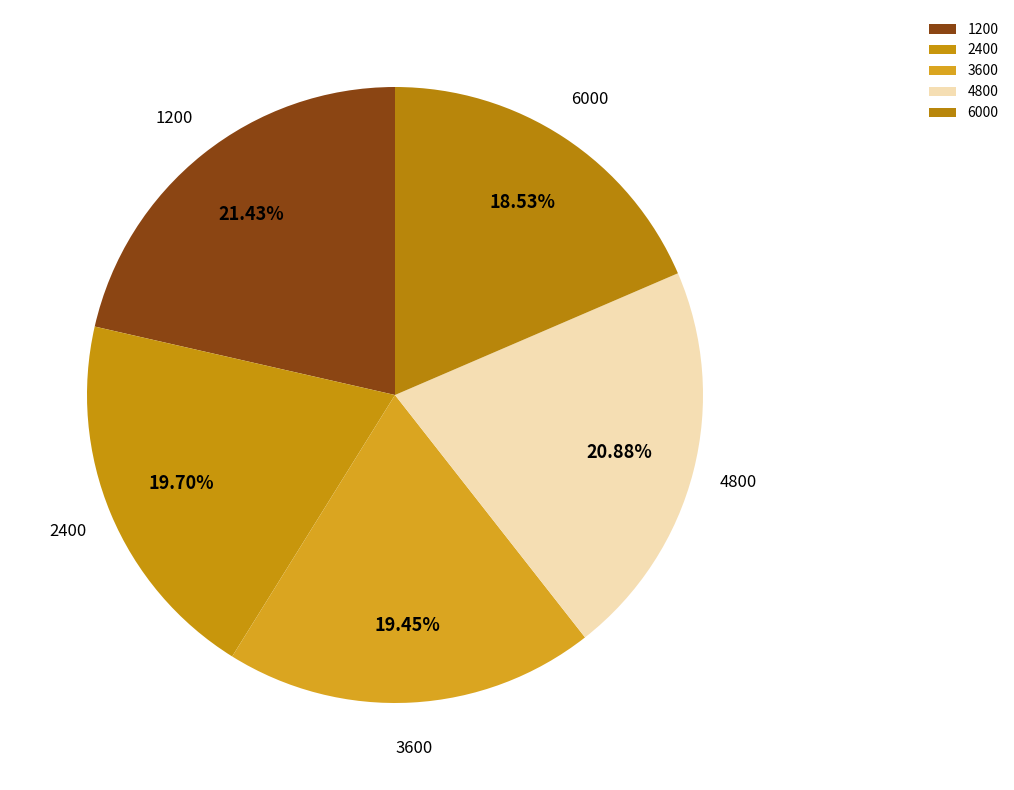

Does 3600 account for over 50% of the chart?

No